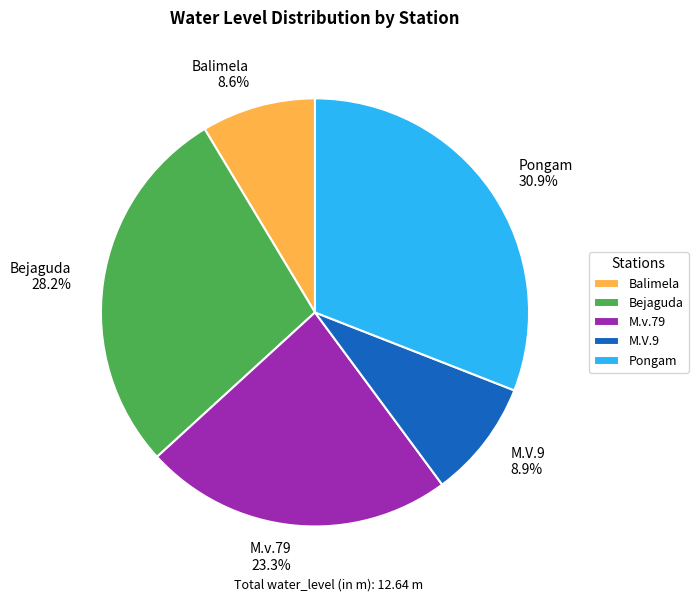

To the nearest percent, what percentage of the pie is M.V.9?

9%